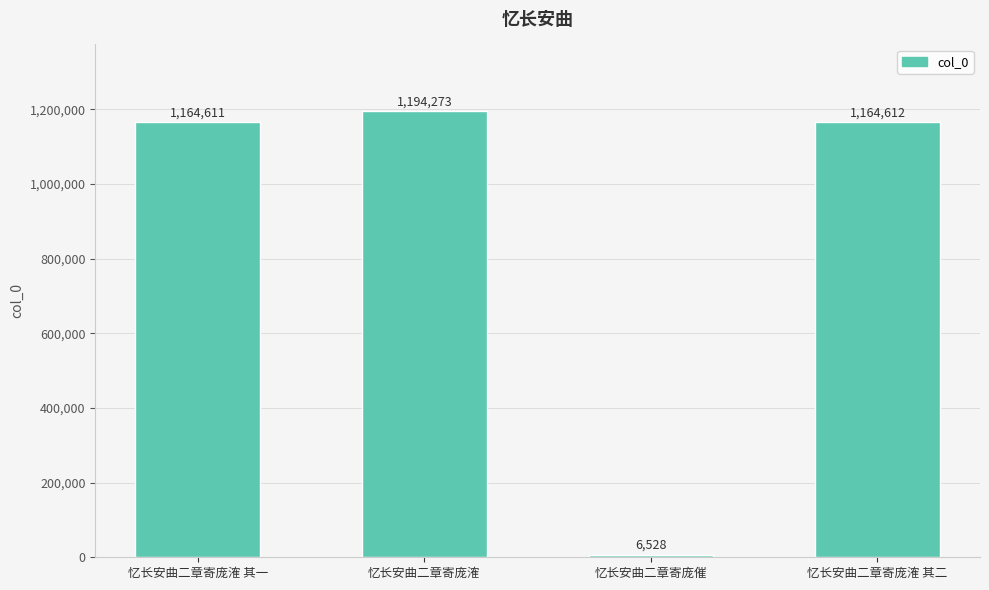

Reading left to right, transcribe all the data shown in this chart.

1164611	1194273	6528	1164612